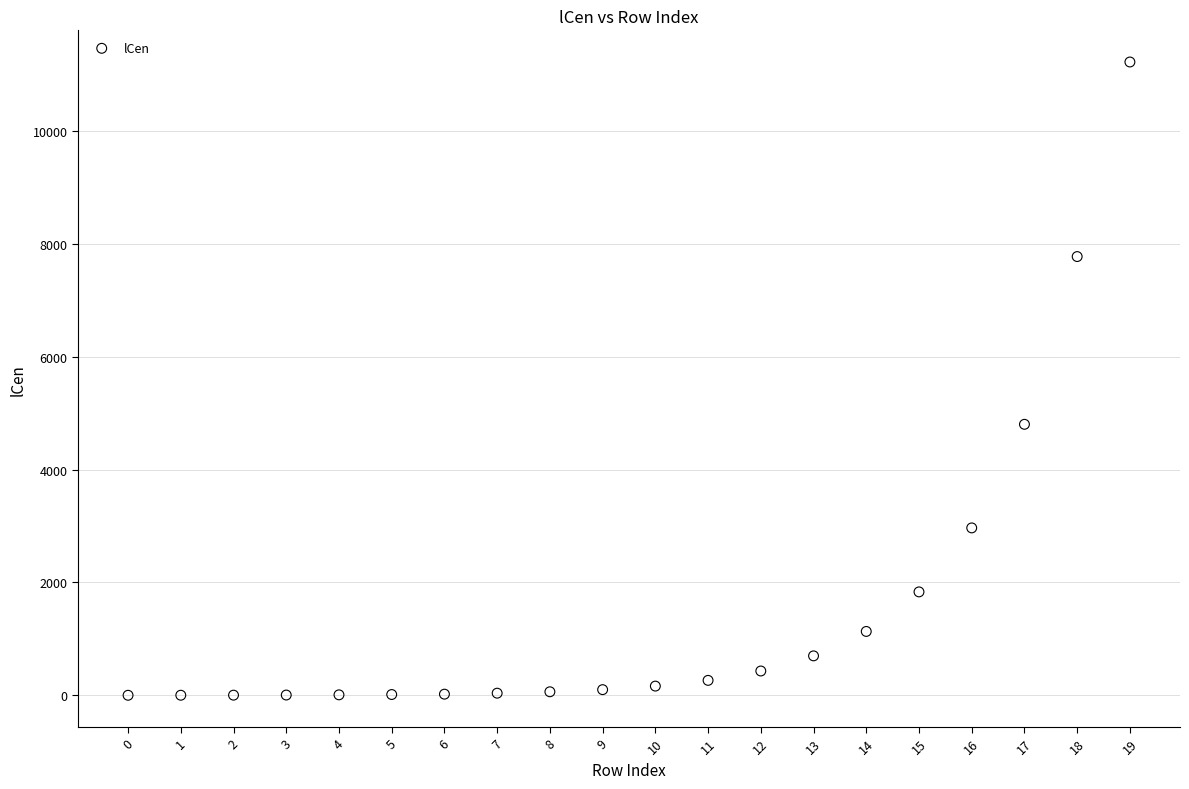

What Y value in the scatter plot is closest to 5610?

4801.5